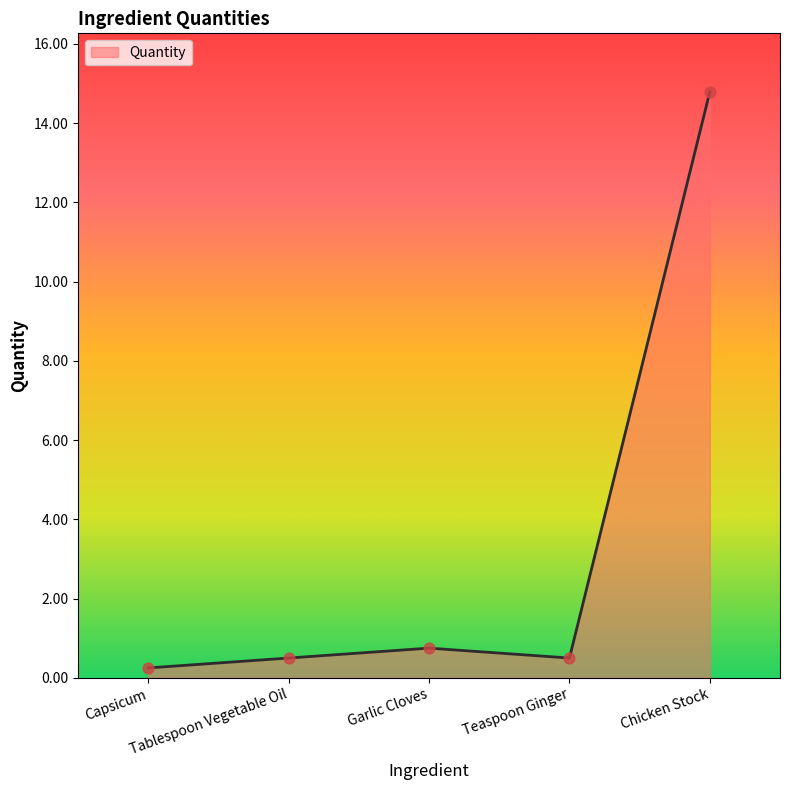

What is the change in value from Capsicum to Chicken Stock?

+14.5